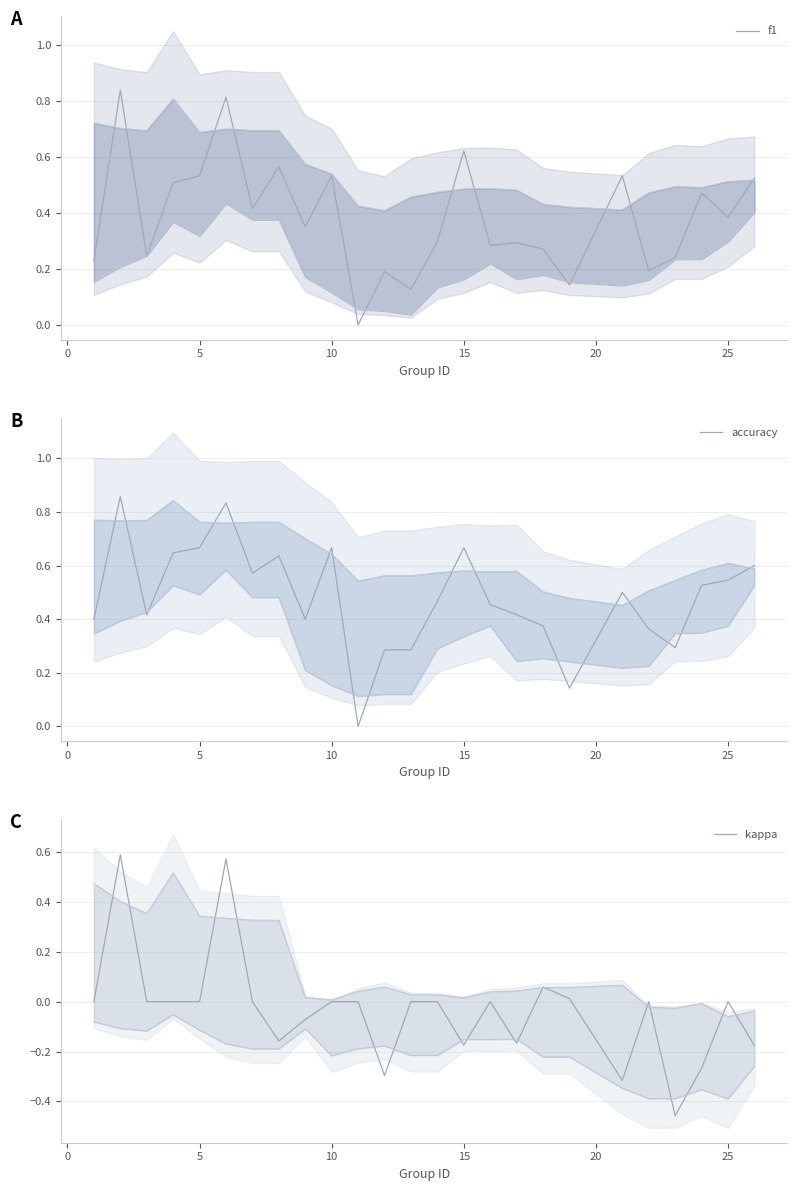

List the series in order of their overall mean, highest first.

accuracy, f1, kappa